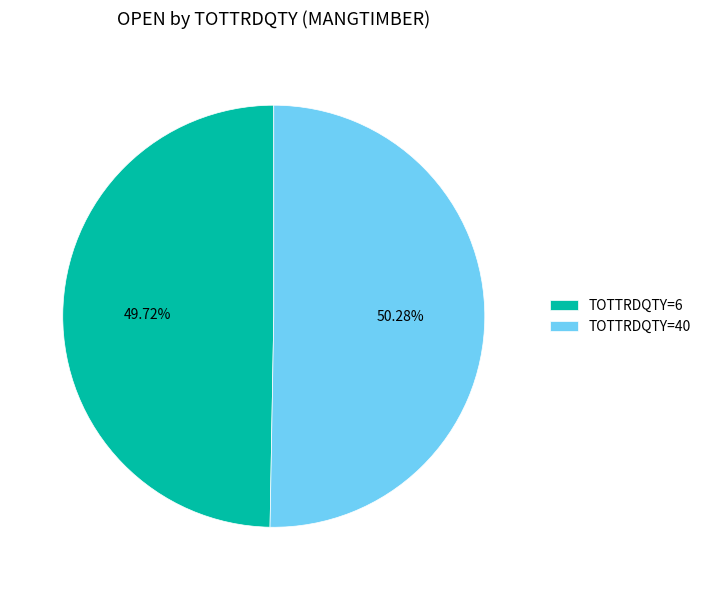

Is the sum of TOTTRDQTY=6 and TOTTRDQTY=40 greater than half?

Yes